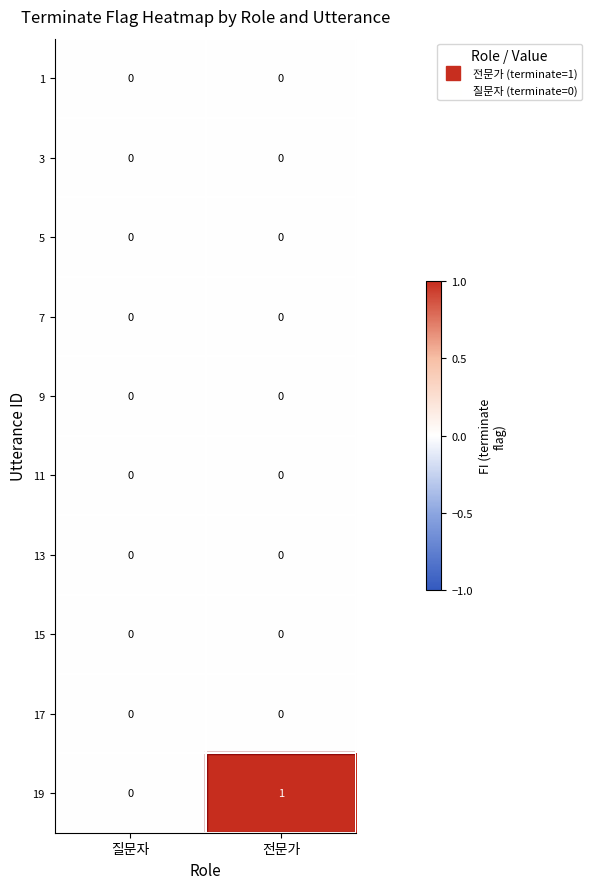

What is the maximum value shown in the chart?

1